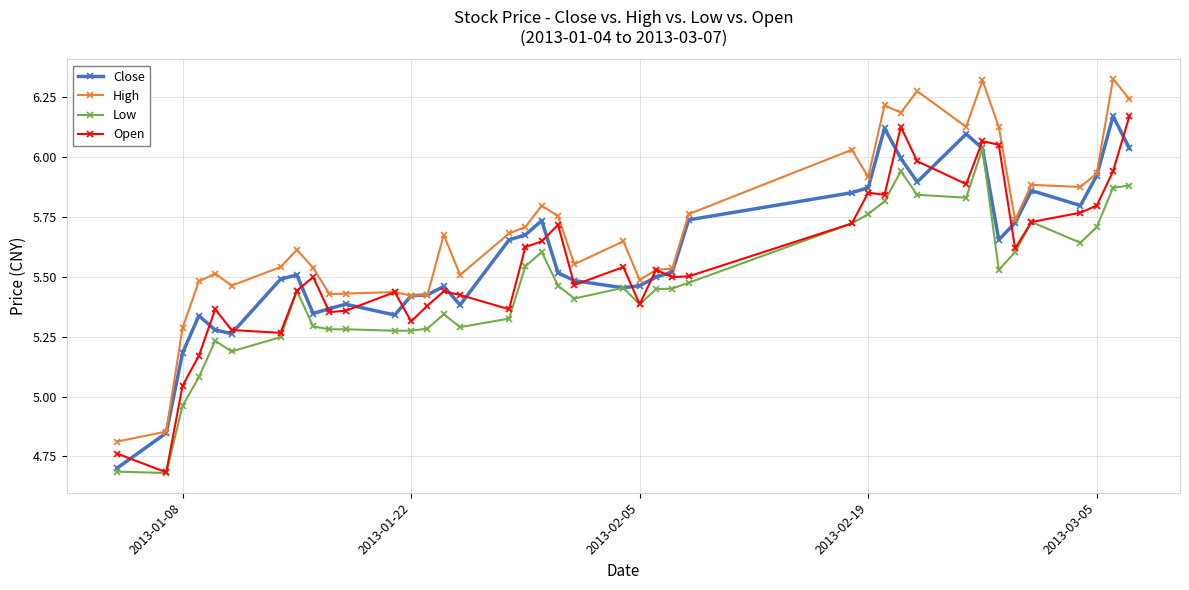

Which series has the widest spread of values?

High